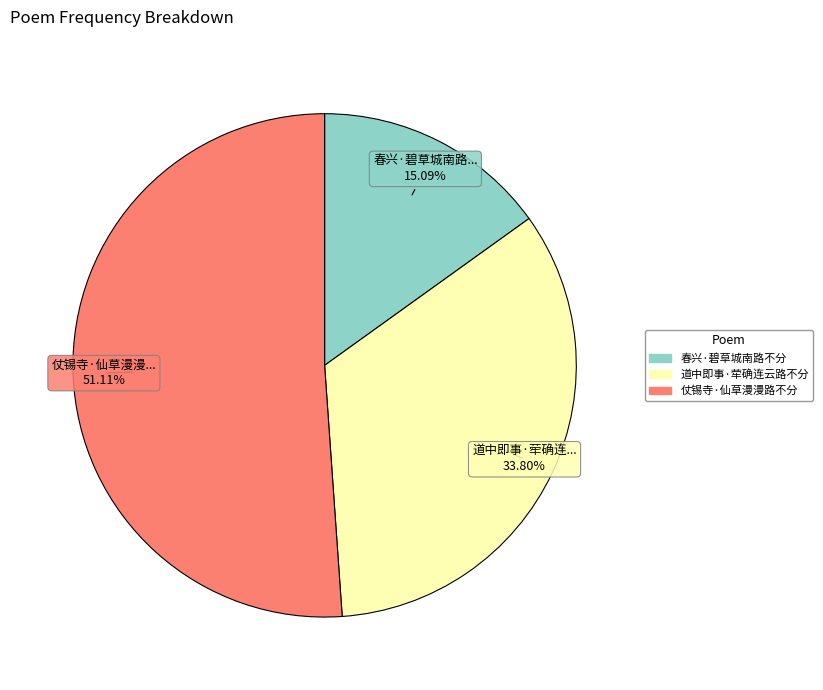

To the nearest percent, what is the difference between the 仗锡寺·仙草漫漫路不分 and 道中即事·荦确连云路不分 slice percentages?

17%